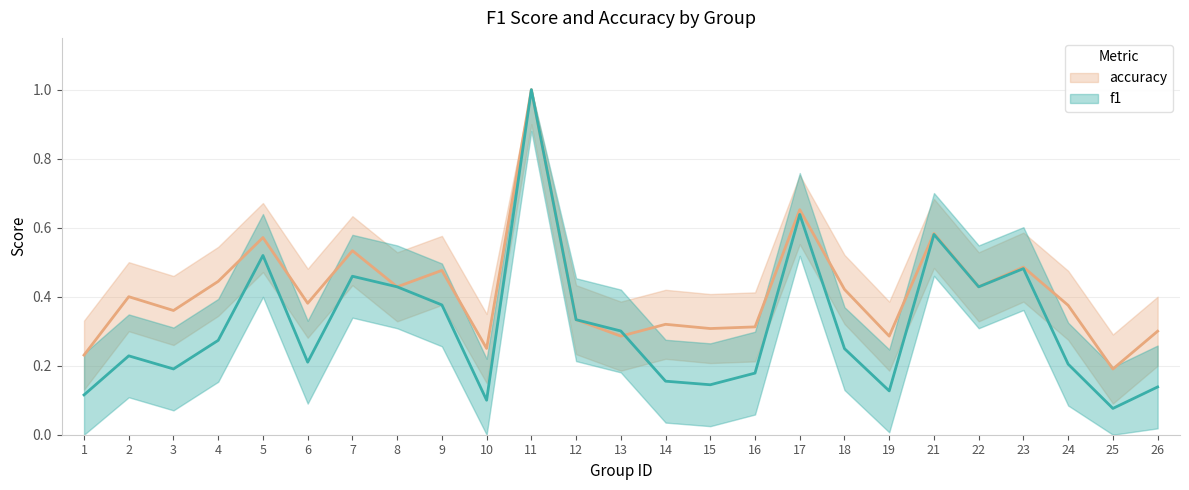

Is this an area chart (filled region under the line)?

No